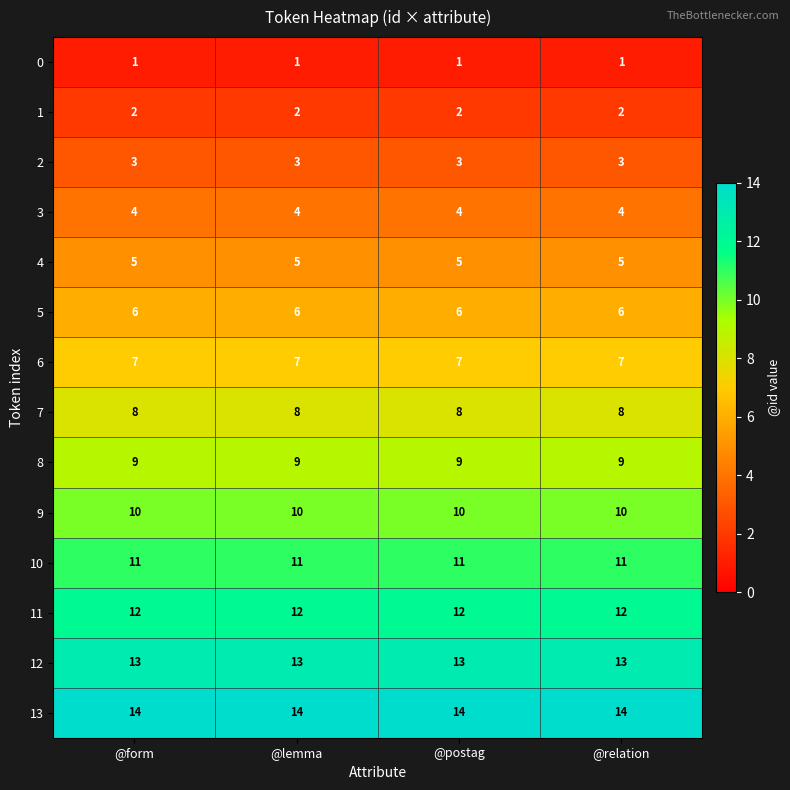

Rank the series by their maximum value, from highest to lowest.

13, 12, 11, 10, 9, 8, 7, 6, 5, 4, 3, 2, 1, 0